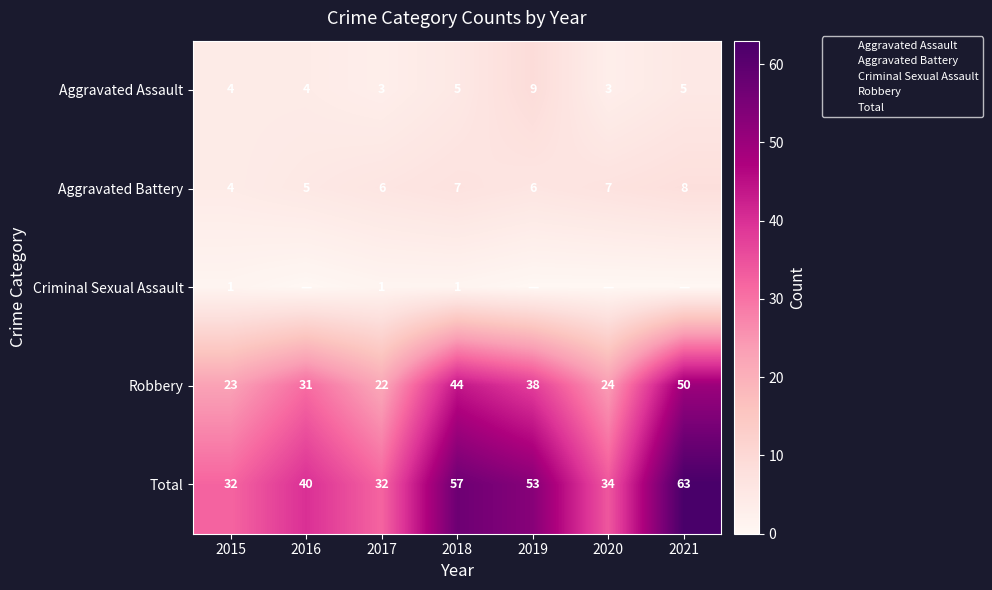

At how many categories does at least one series exceed 19?

7